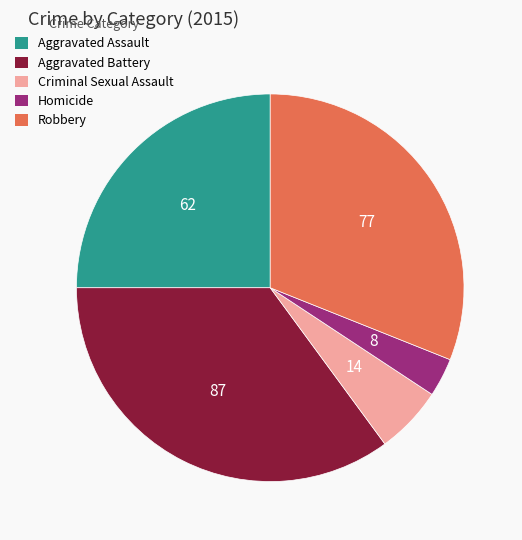

Does Homicide account for over 50% of the chart?

No